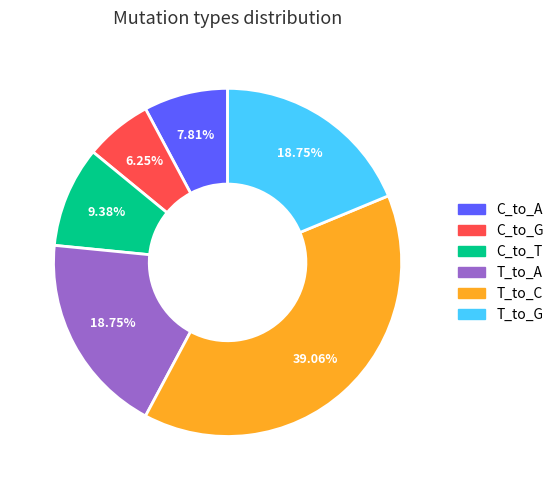

Do T_to_C and T_to_G together represent more than half of the pie?

Yes